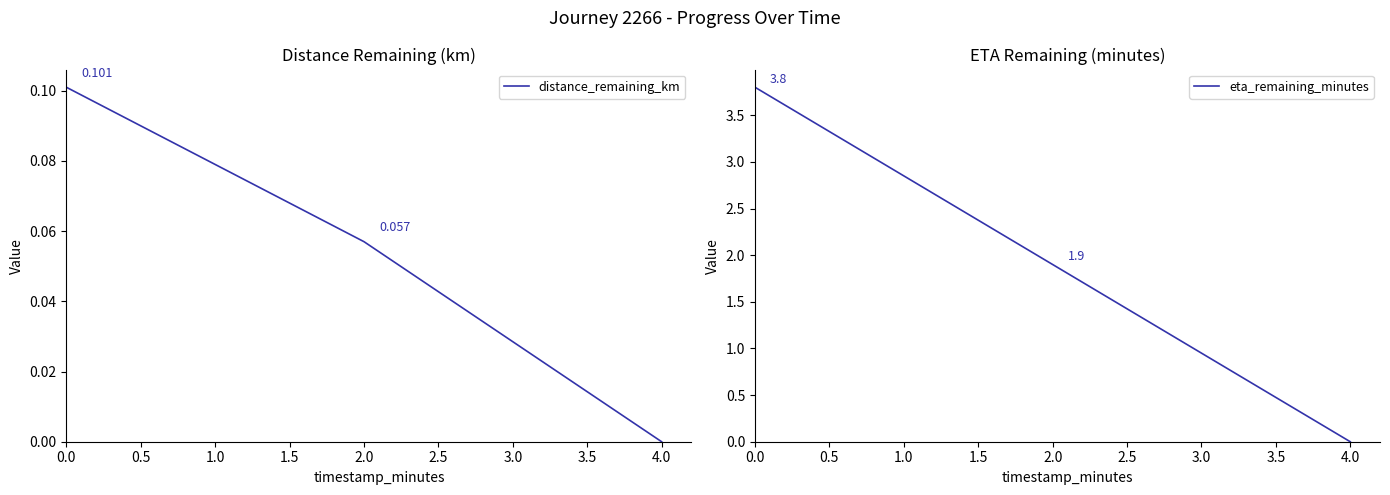

At which label is eta_remaining_minutes closest to 1?

2.0